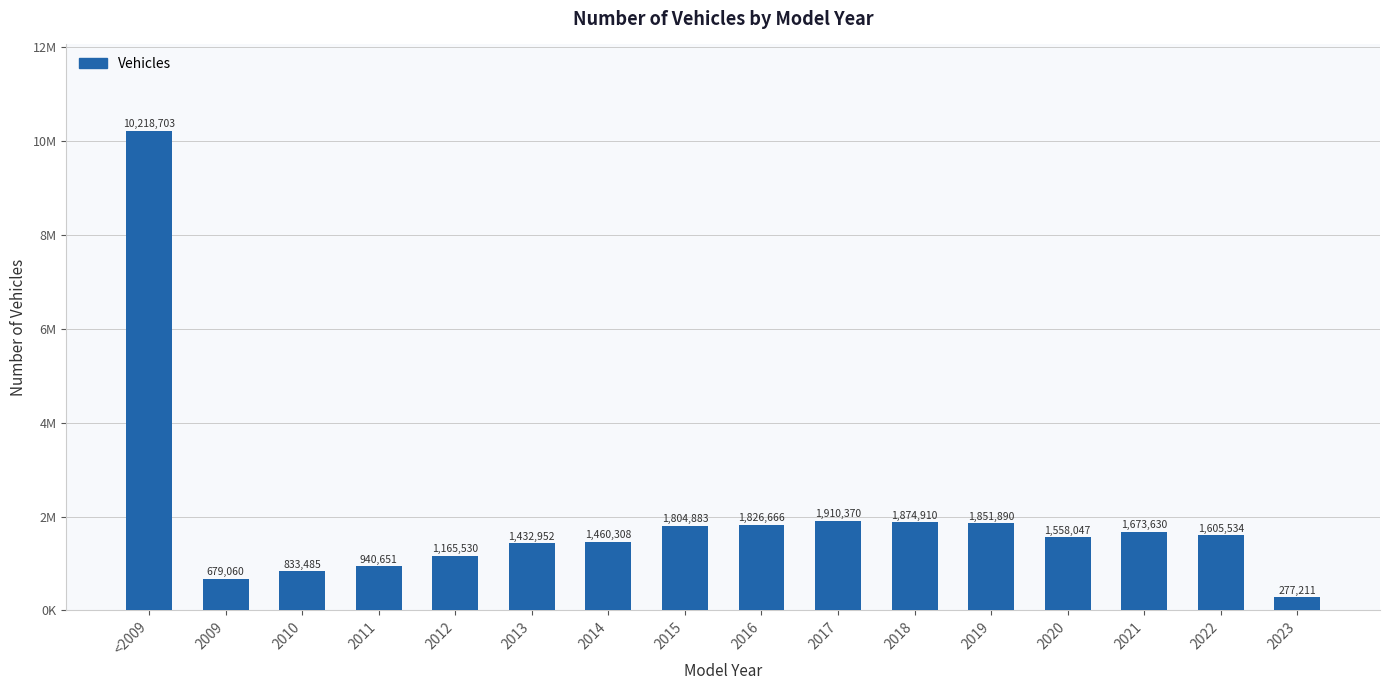

What is the sum of all values?

31113830